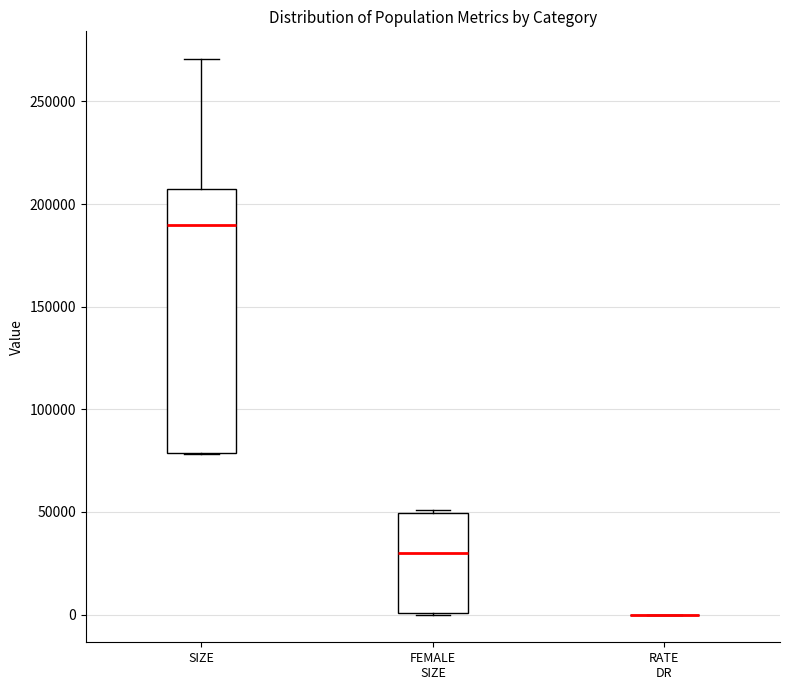

Reading left to right, transcribe this box plot: for each box, give where its median line is, the range the box spans, and where its two whiskers end, as read against the y-axis. The values are not printed on the chart, so give them approximately, as read against the axis.

SIZE: median 190000, box 80000 to 205000, whiskers 80000 to 270000
FEMALE SIZE: median 30000, box 0 to 50000, whiskers 0 to 50000
RATE DR: box collapsed to a line at 0, whiskers 0 to 0